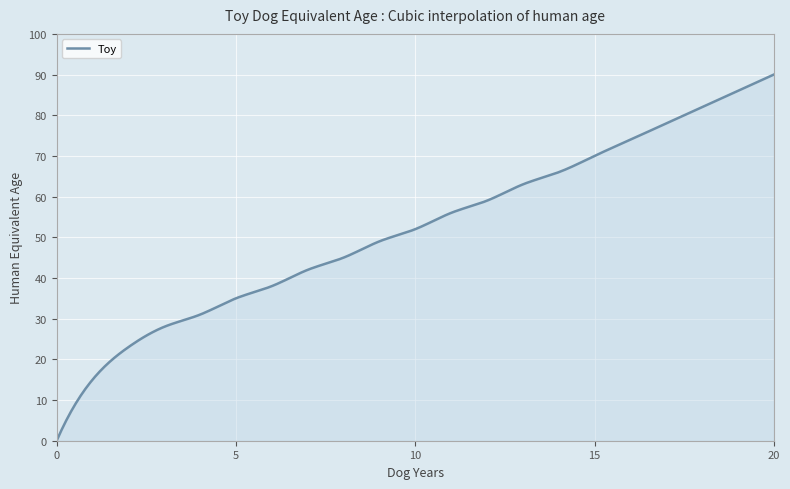

What is the difference between the maximum and minimum values?

90.0